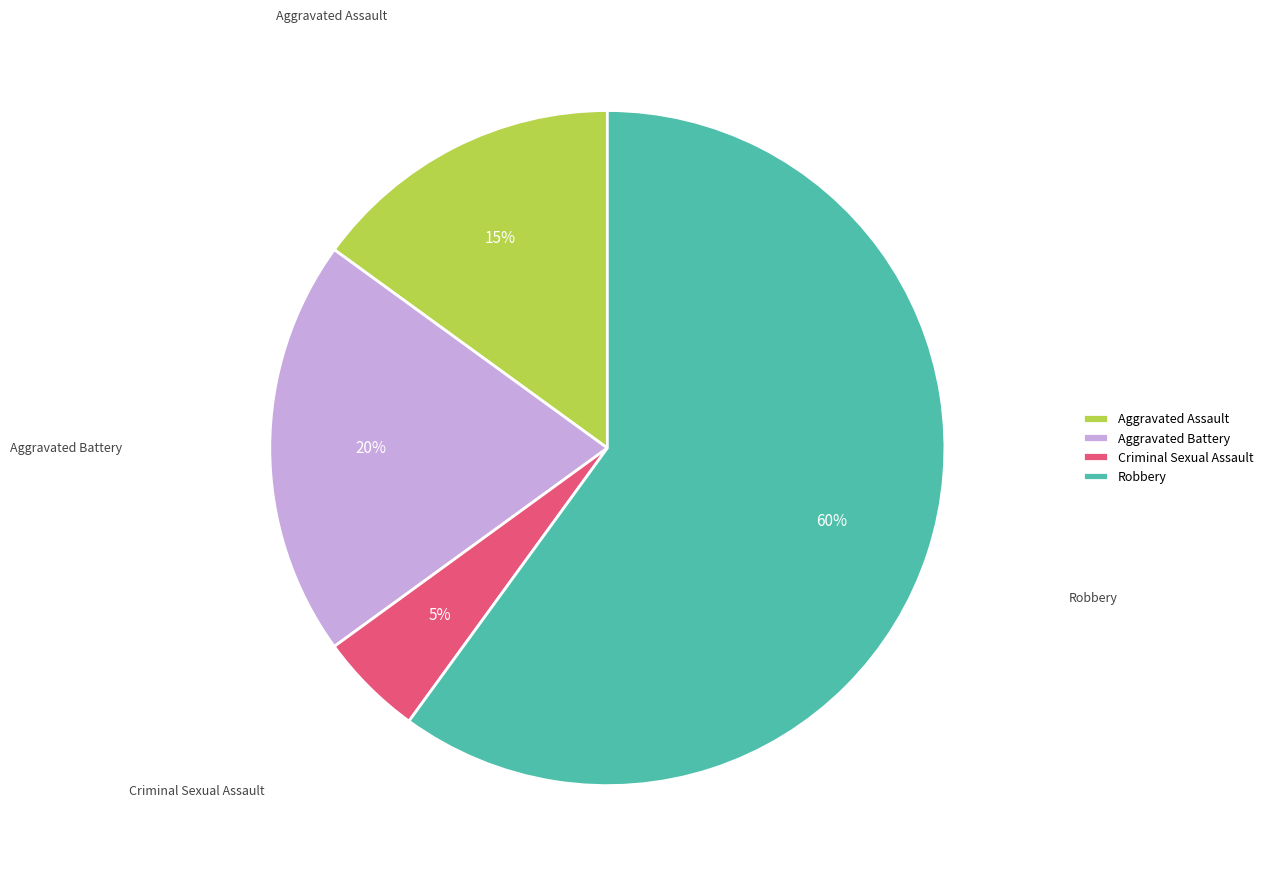

Is it true that Criminal Sexual Assault is 5% of the pie?

True